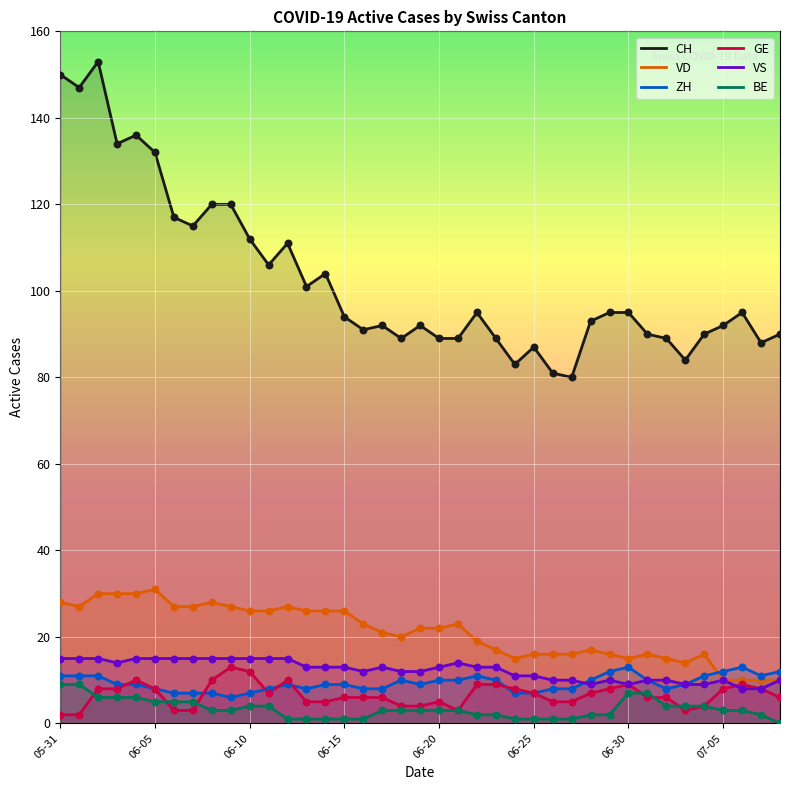

Which series has the largest total across all categories?

CH